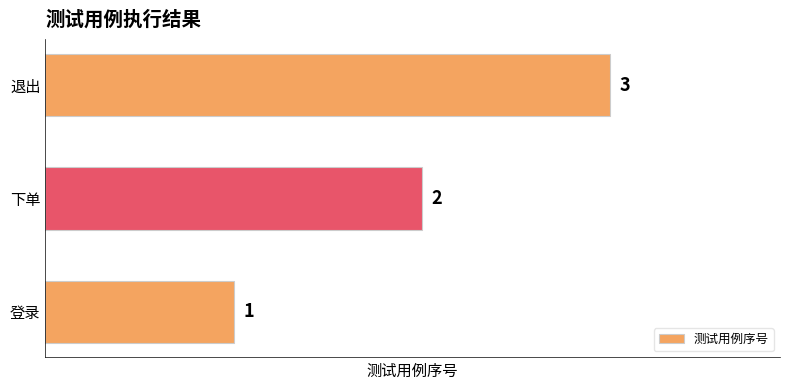

Where is the data nearest to the value 2?

下单